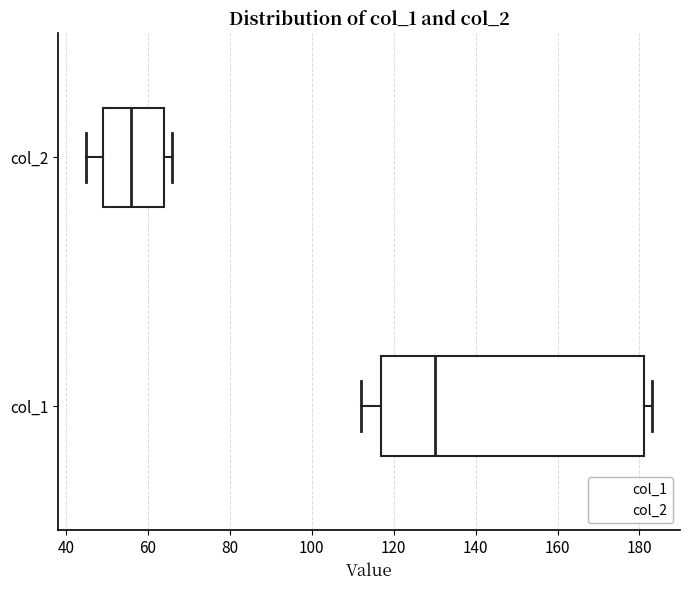

Where does the left whisker of the box for col_2 end on the x-axis? The values are not printed on the chart, so give them approximately, as read against the axis.

46